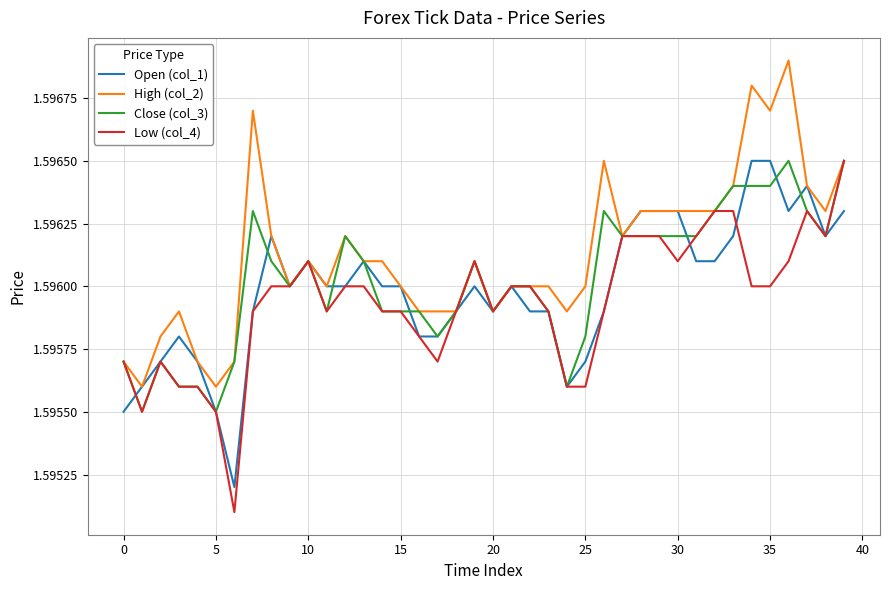

Which series has the widest spread of values?

Low (col_4)